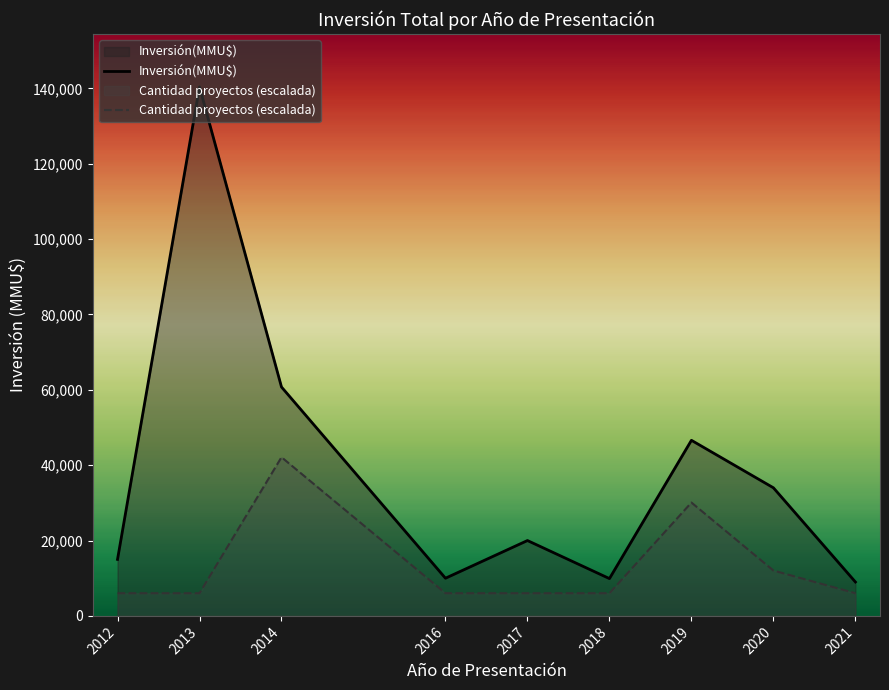

True or false: Cantidad proyectos and Inversión(MMU$) cross at least once.

False